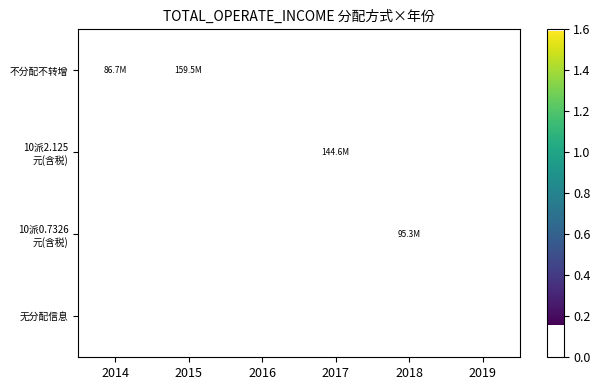

List the series in order of their peak value, highest first.

不分配不转增, 10派2.125 元(含税), 10派0.7326 元(含税), 无分配信息